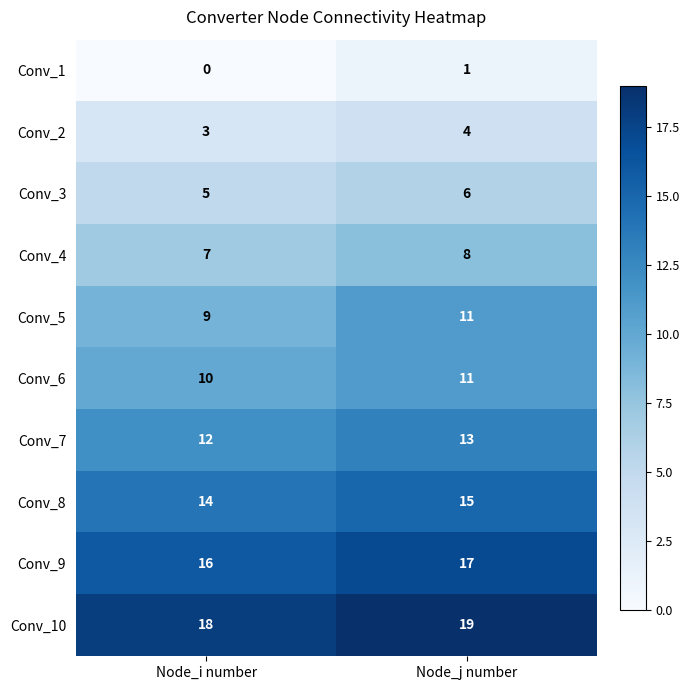

Reading left to right, what are all the values shown in this chart?

Conv_1: 0	1
Conv_2: 3	4
Conv_3: 5	6
Conv_4: 7	8
Conv_5: 9	11
Conv_6: 10	11
Conv_7: 12	13
Conv_8: 14	15
Conv_9: 16	17
Conv_10: 18	19